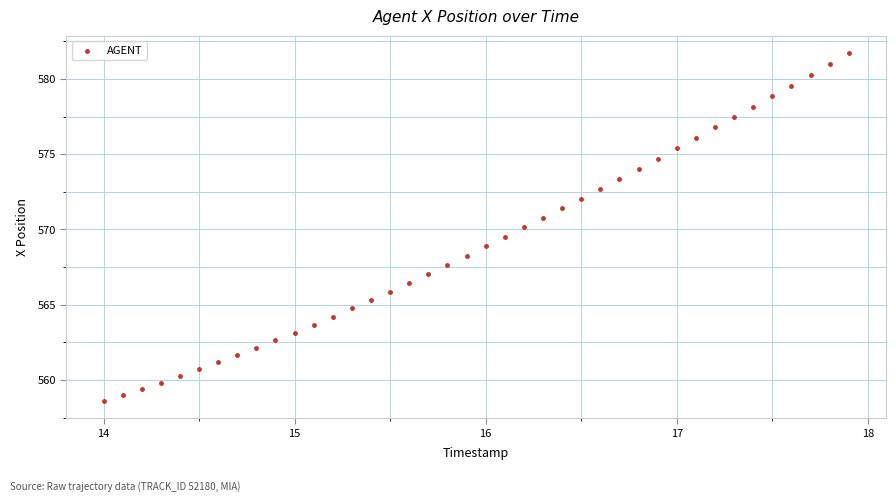

What is the range of Y values (max minus min)?

23.1